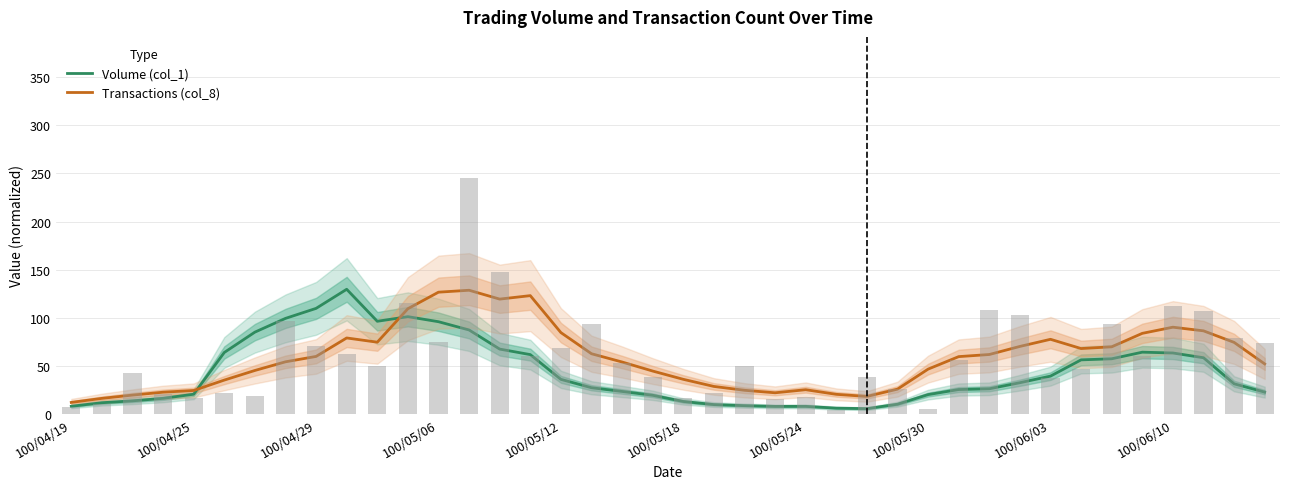

The value of Volume (col_1) at 100/05/30 is 38.9. True or false?

False